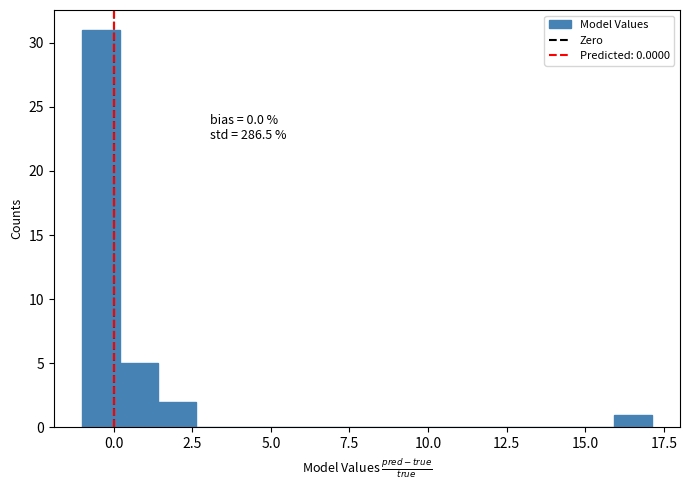

Read against the x-axis, roughly where is the centre of the tallest bar?

-0.5